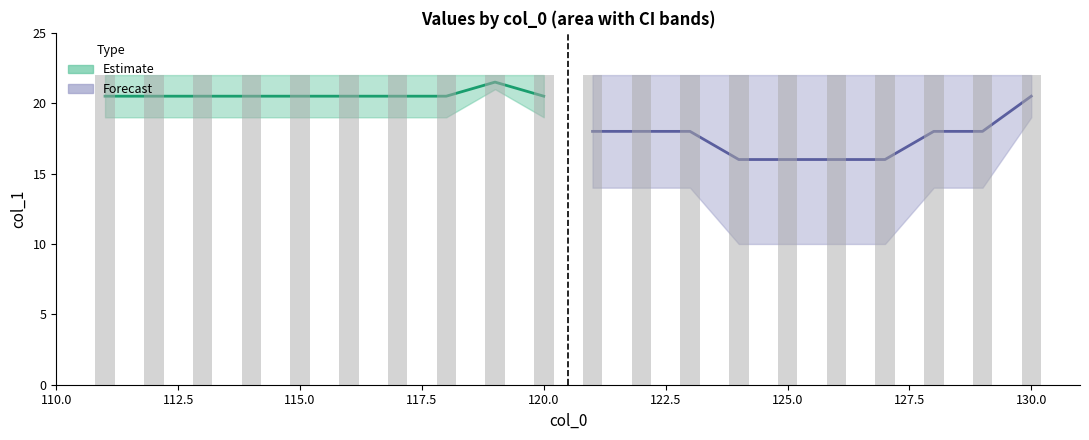

The value of mean at 115 is 5.8. True or false?

False